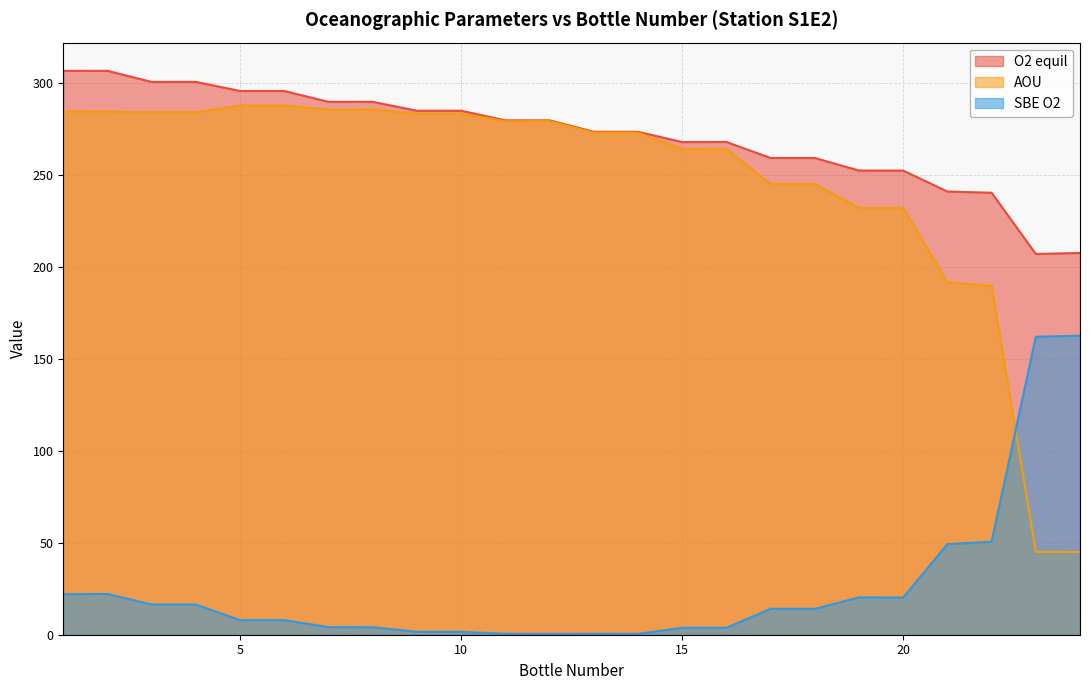

How many lines are shown in the chart?

3